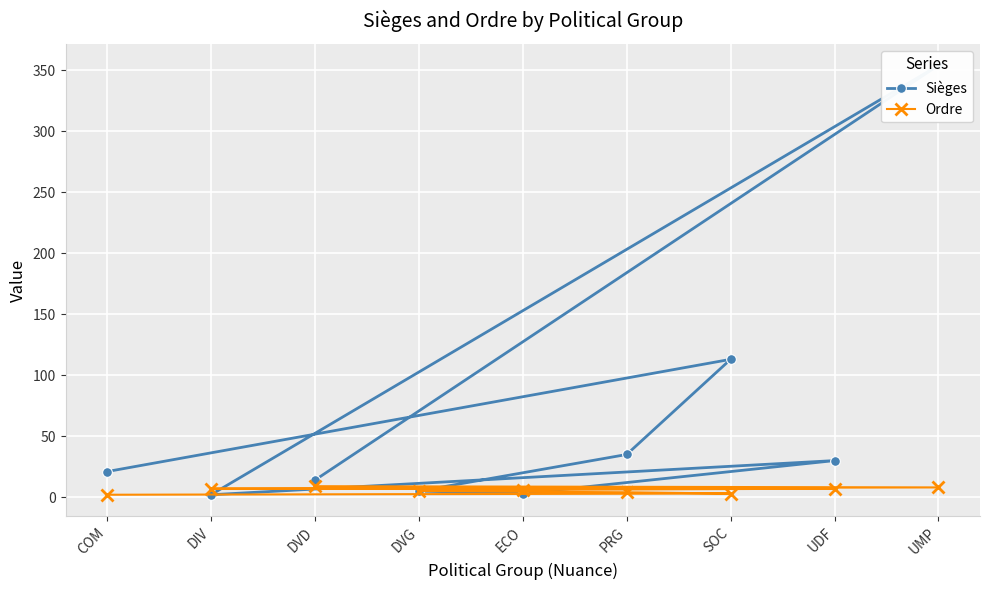

What is the value of the Ordre point at the 1st from the left?

2